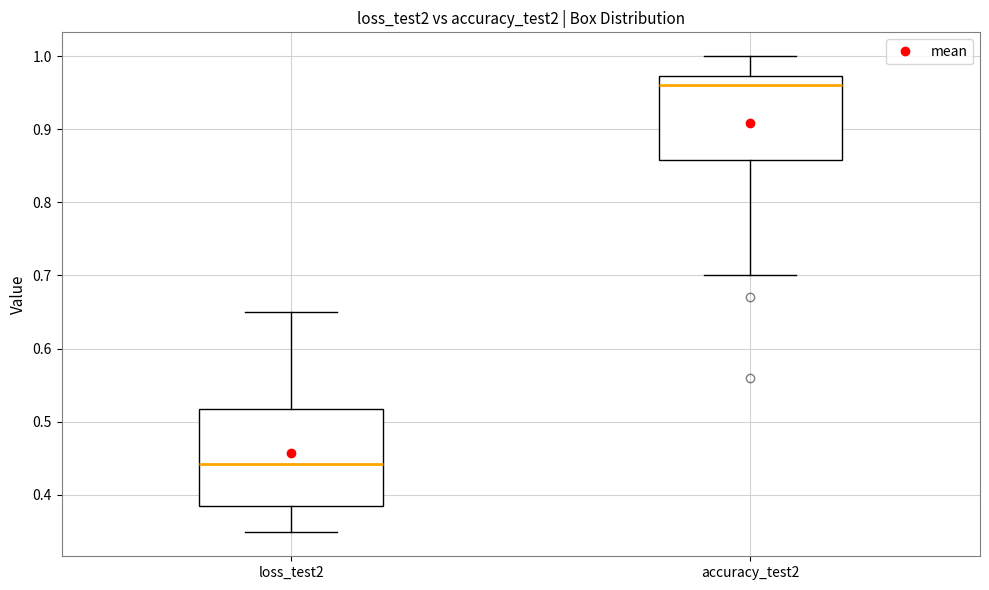

Comparing the boxes themselves (not the whiskers), which one is the tallest?

loss_test2